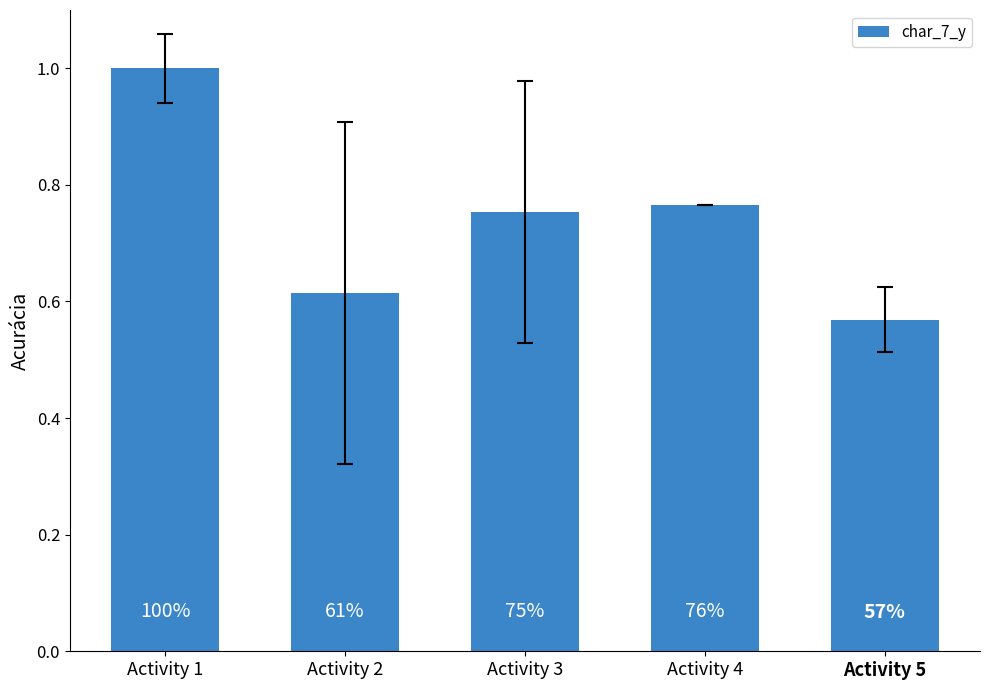

What is the value of the 1st bar from the left?

1.0